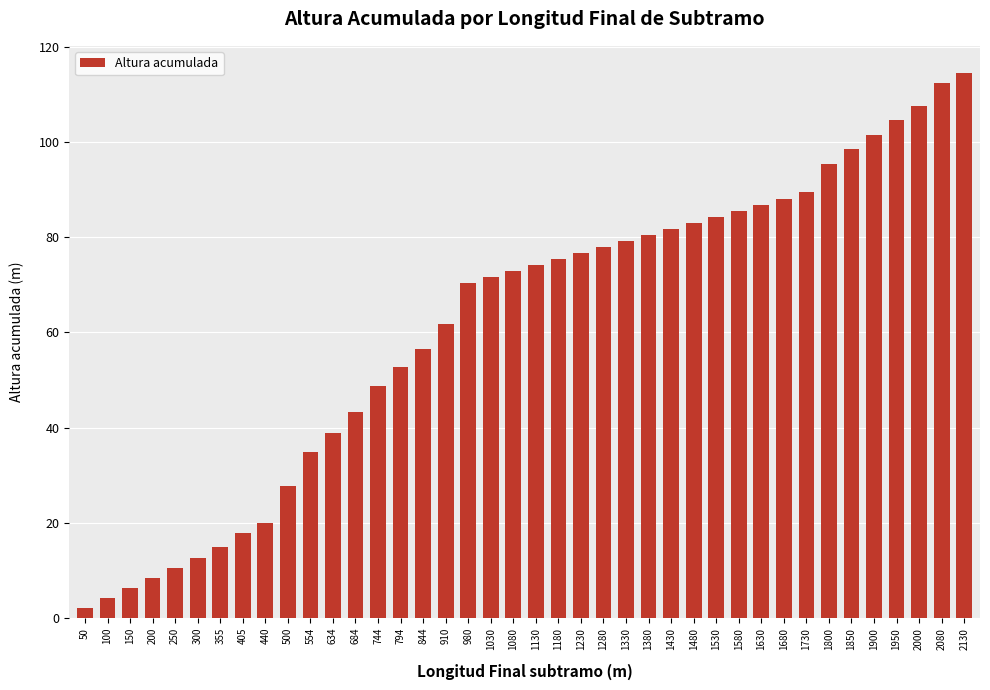

The chart shows a value of 76.6 at 1230. True or false?

True